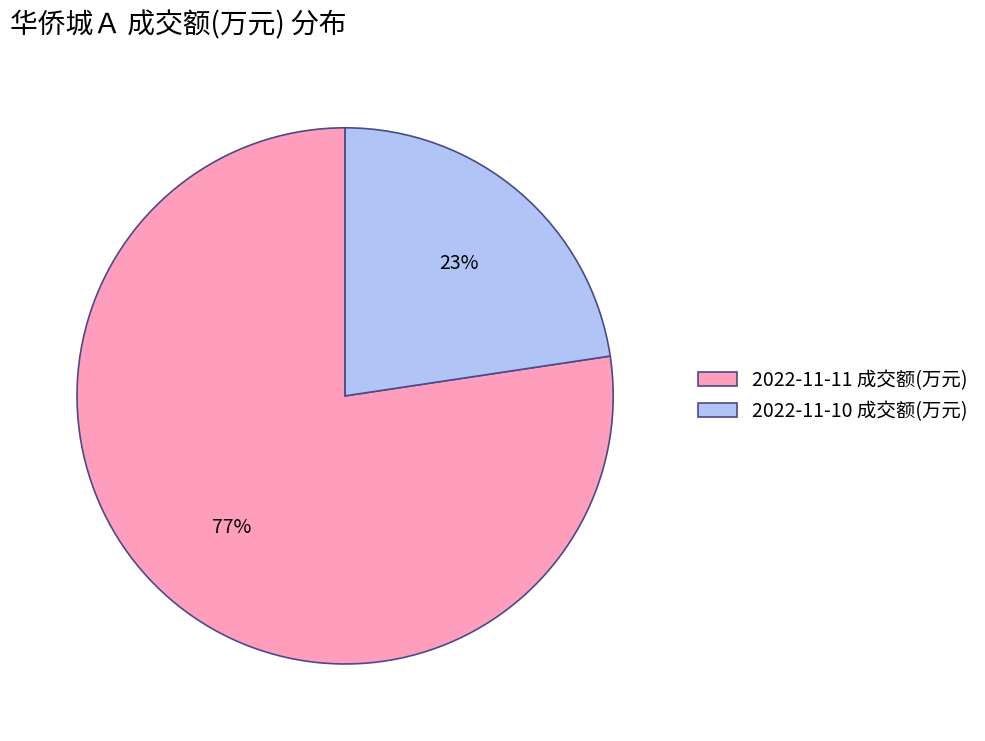

To the nearest percent, what is the average slice percentage?

50%